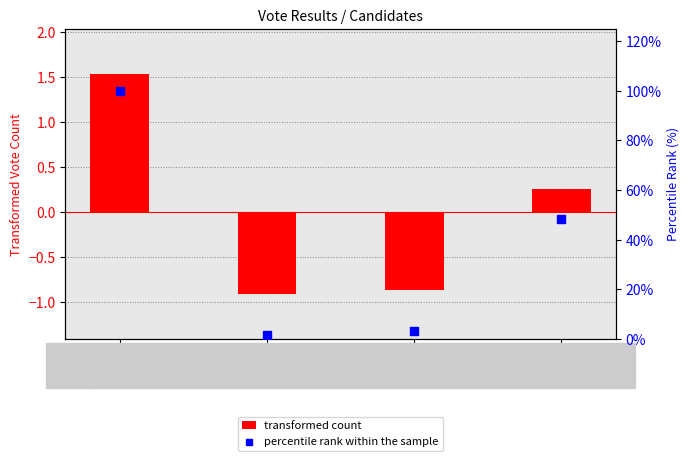

Which series has the largest total across all categories?

percentile rank within the sample